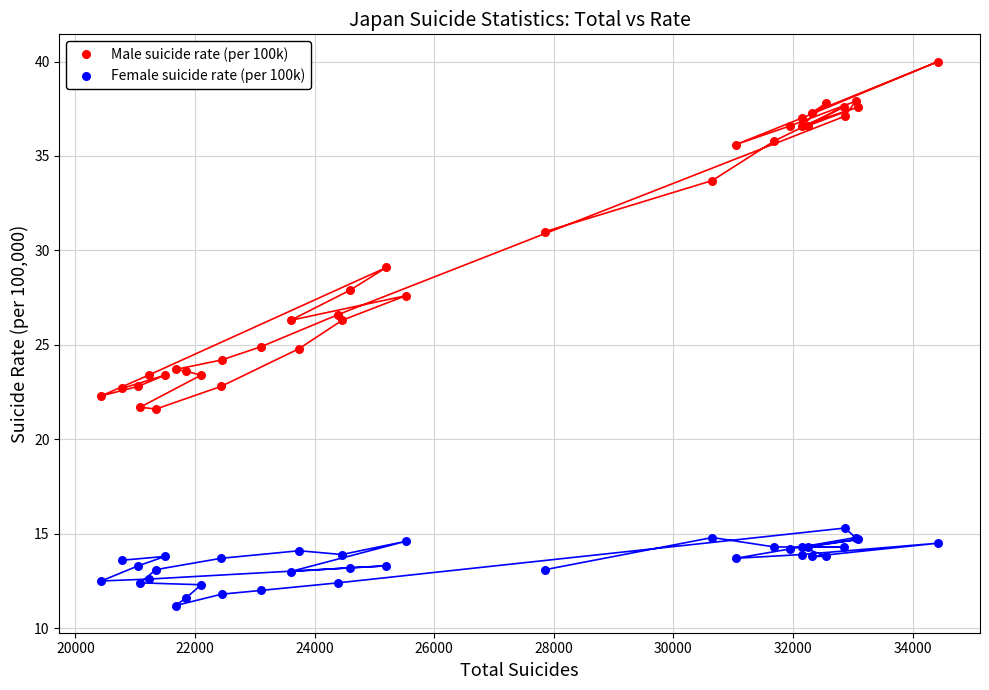

Which series has the largest Y range (max minus min)?

Male suicide rate (per 100k)